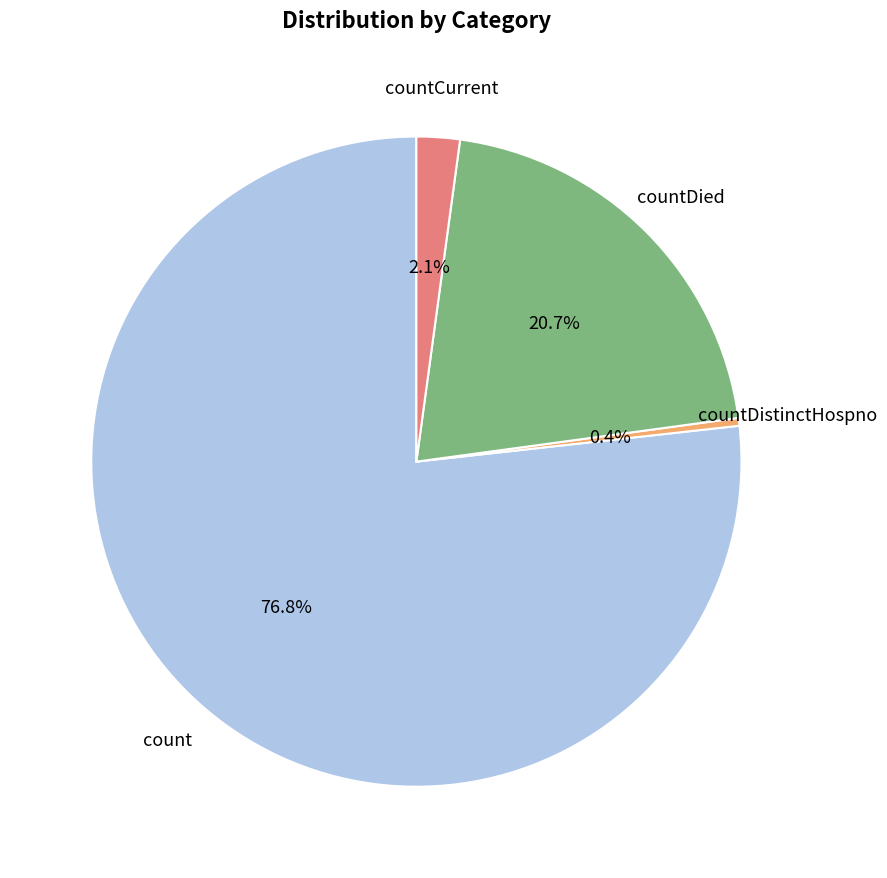

How many segments does this pie chart have?

4